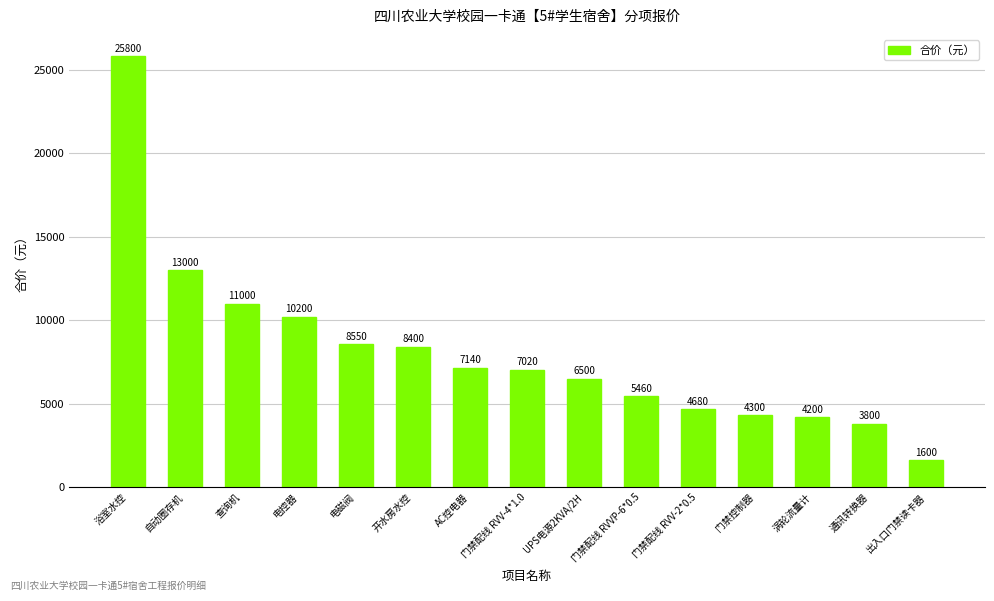

Reading left to right, transcribe all the data shown in this chart.

25800	13000	11000	10200	8550	8400	7140	7020	6500	5460	4680	4300	4200	3800	1600